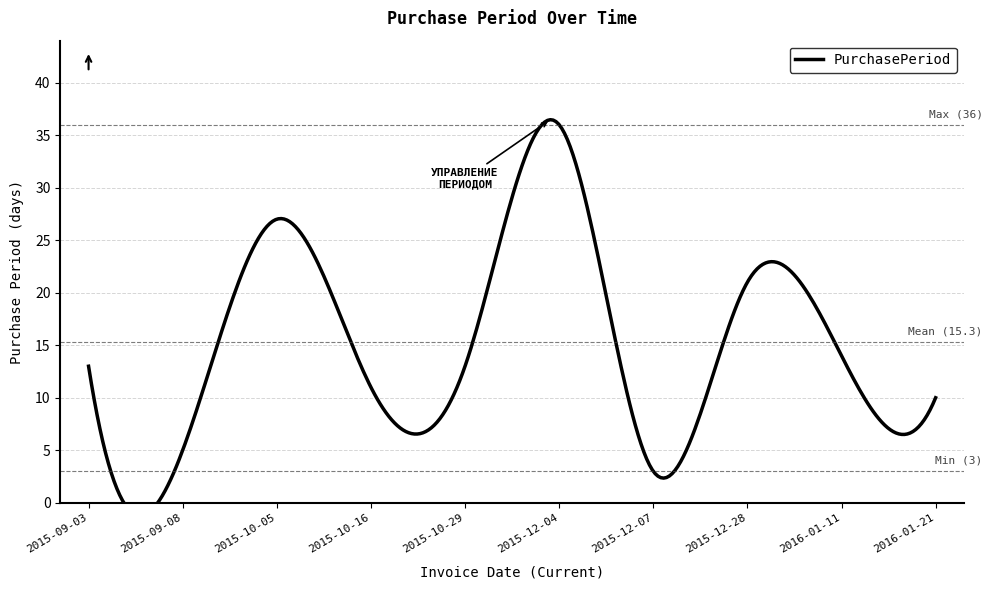

Rank the categories by value from highest to lowest.

2015-12-04, 2015-10-05, 2015-12-28, 2016-01-11, 2015-09-03, 2015-10-29, 2015-10-16, 2016-01-21, 2015-09-08, 2015-12-07